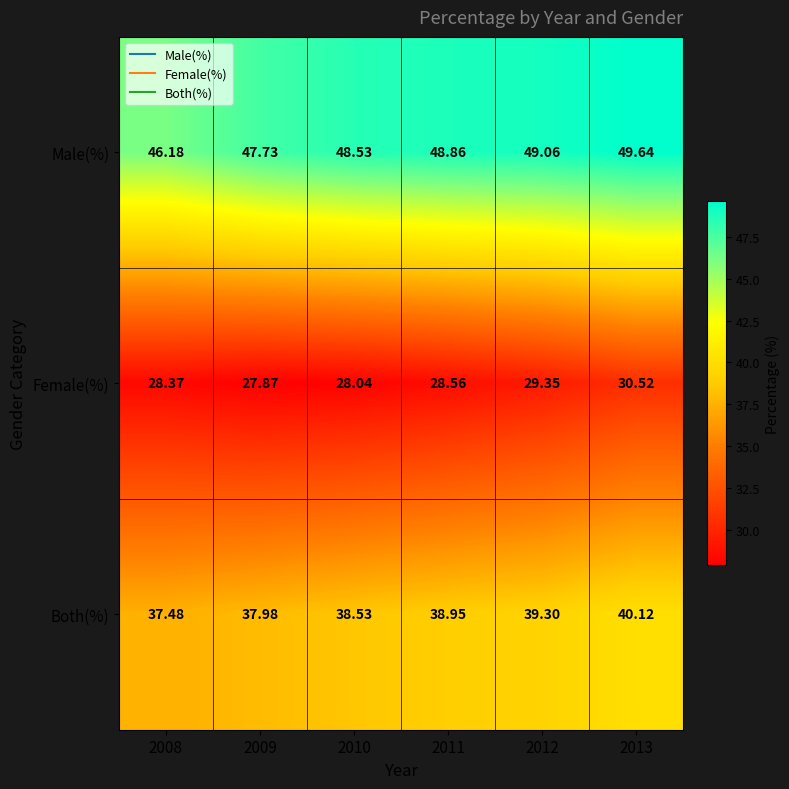

Rank the series at 2010 from lowest to highest value.

Female(%), Both(%), Male(%)